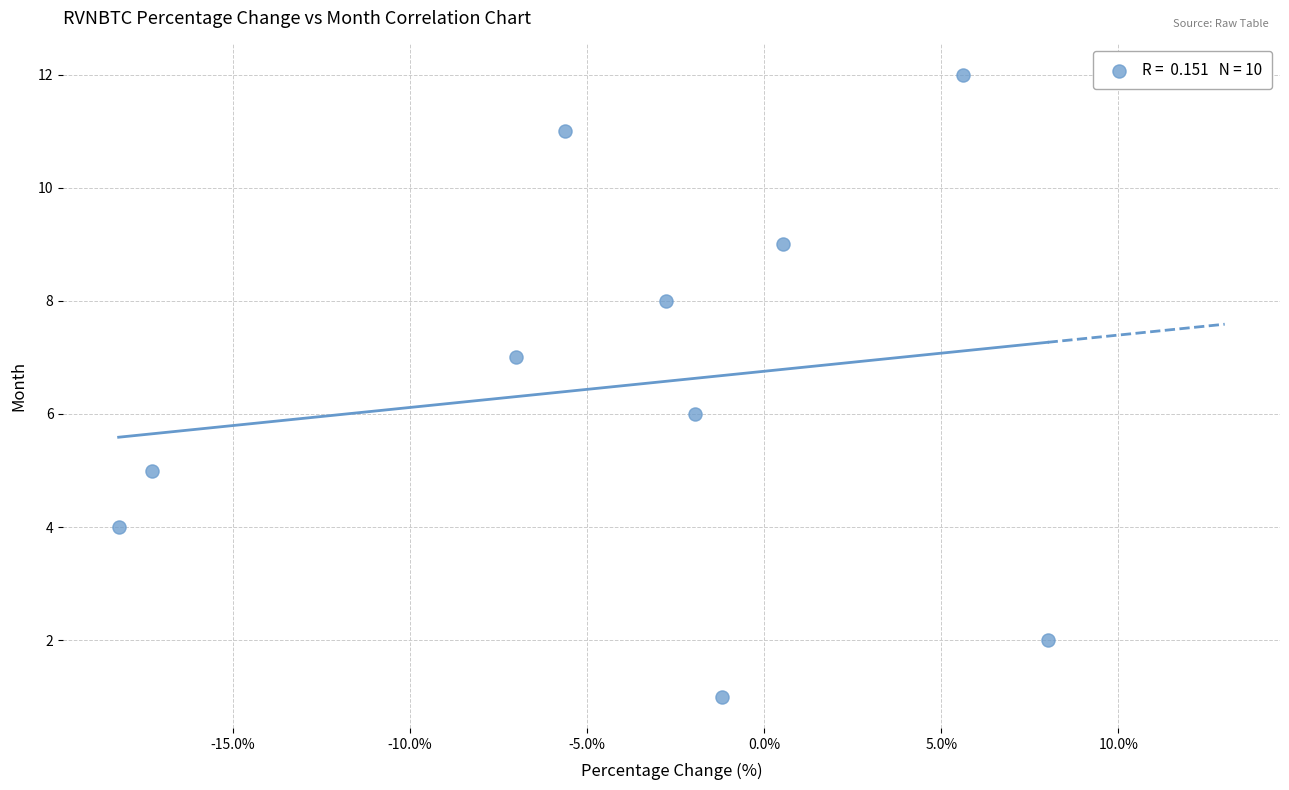

What is the range of Y values (max minus min)?

11